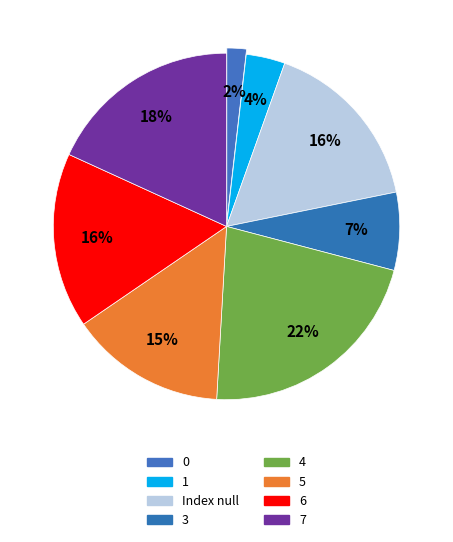

What is the ratio of the value at 3 to the value at 4?

0.3